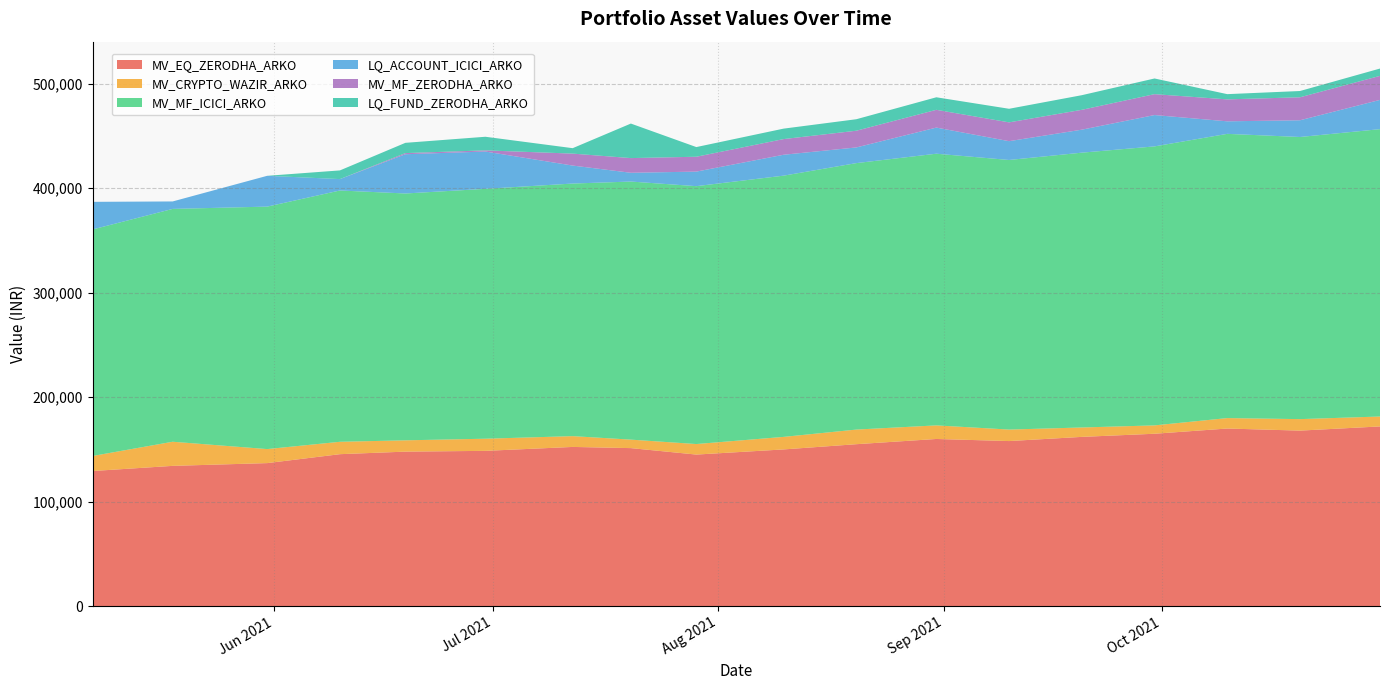

Reading left to right, transcribe all the data shown in this chart.

MV_EQ_ZERODHA_ARKO: 129336	134261	136900	145450	147889	148626	152384	151251	145072	150000	155000	160000	158000	162000	165000	170000	168000	172000
MV_CRYPTO_WAZIR_ARKO: 14400	23092	13432	11858	10824	11623	10336	8122	10077	12000	14000	13000	11000	9000	8000	10000	11000	9500
MV_MF_ICICI_ARKO: 216808	222821	232036	240492	236220	239137	241729	246984	246800	250000	255000	260000	258000	263000	267000	272000	270000	275000
LQ_ACCOUNT_ICICI_ARKO: 26392	7141	29487	10919	37567	35703	17203	8394	13921	20000	15000	25000	18000	22000	30000	12000	16000	28000
MV_MF_ZERODHA_ARKO: 0	0	0	0	1090	1109	11446	14060	14226	15000	16000	17000	18000	19000	20000	21000	22000	23000
LQ_FUND_ZERODHA_ARKO: 0	0	0	8300	9820	13020	5196	33036	9253	10000	11000	12000	13000	14000	15000	5000	6000	7000